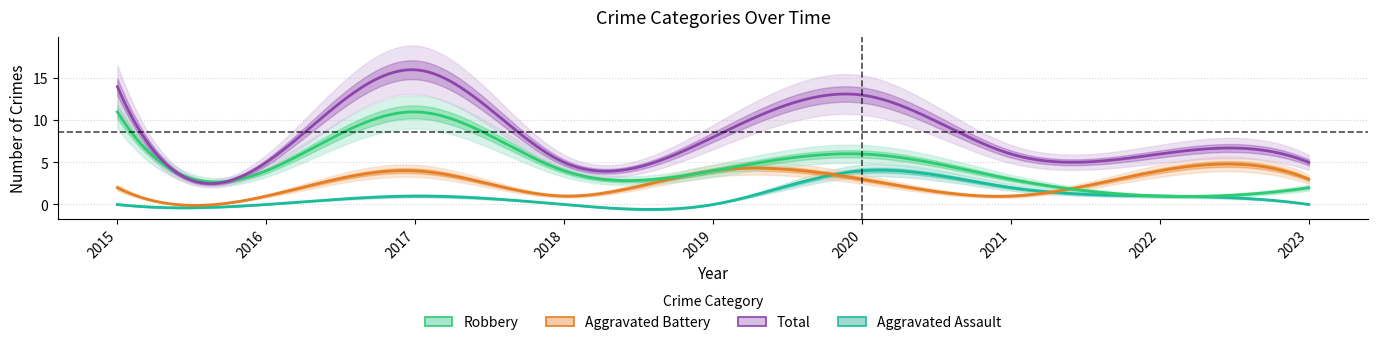

What is the value of the Total point at the 8th from the left?

6